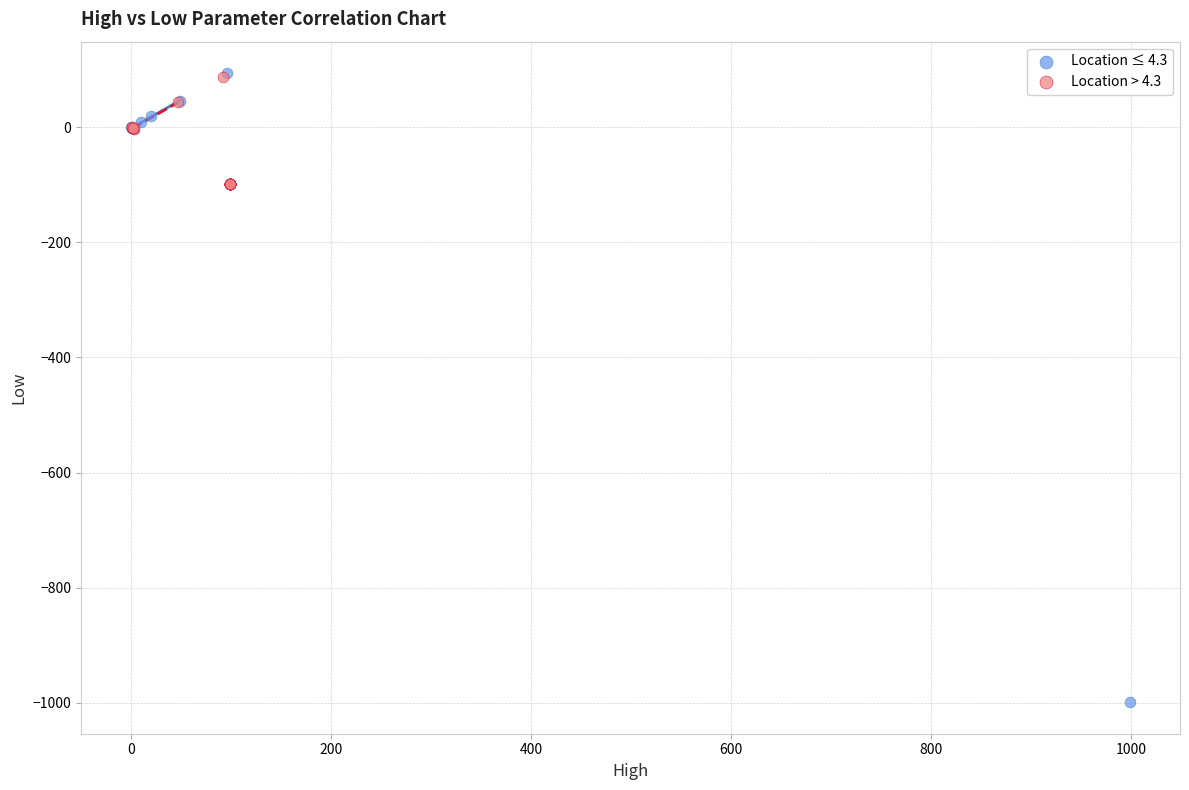

Which series reaches the minimum Y coordinate?

Location ≤ 4.3